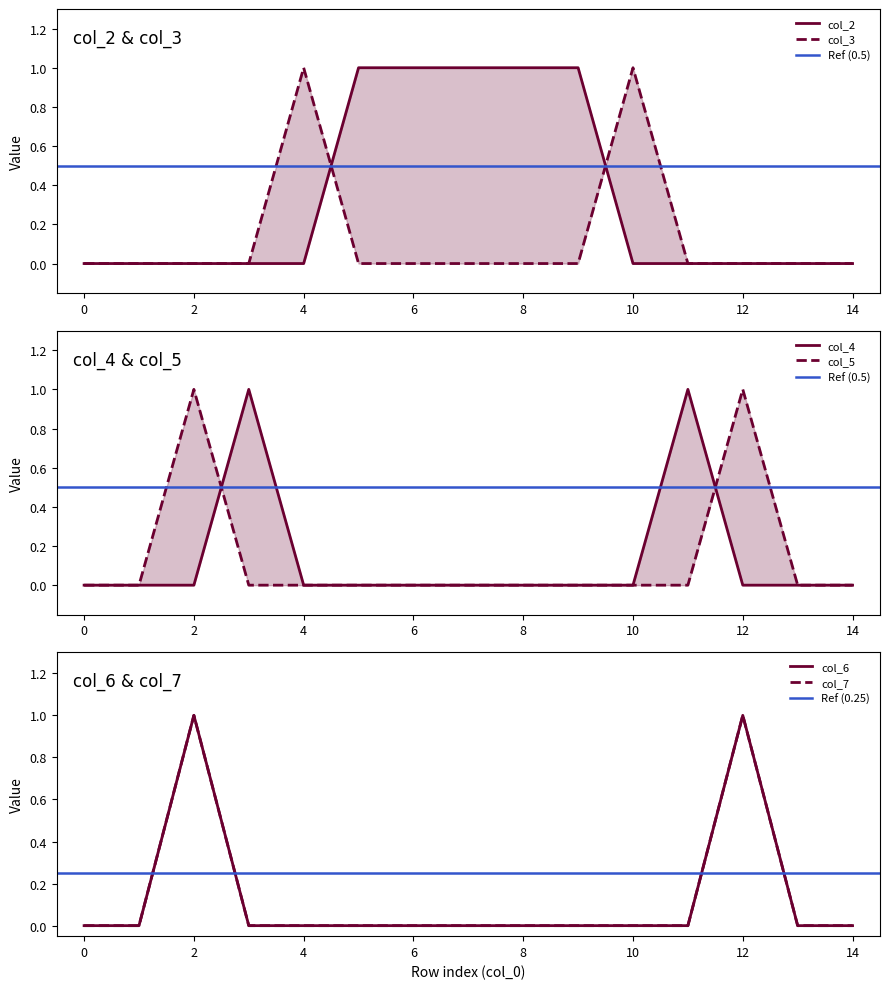

At how many categories does at least one series exceed 0?

11